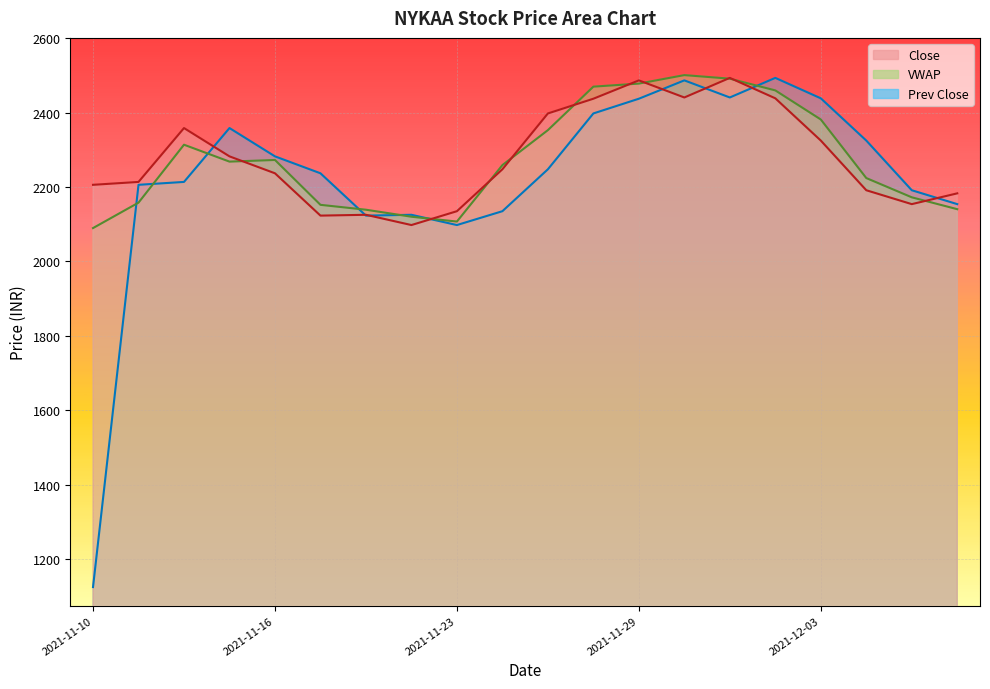

What is the value of the Close point at the 1st from the left?

2205.8